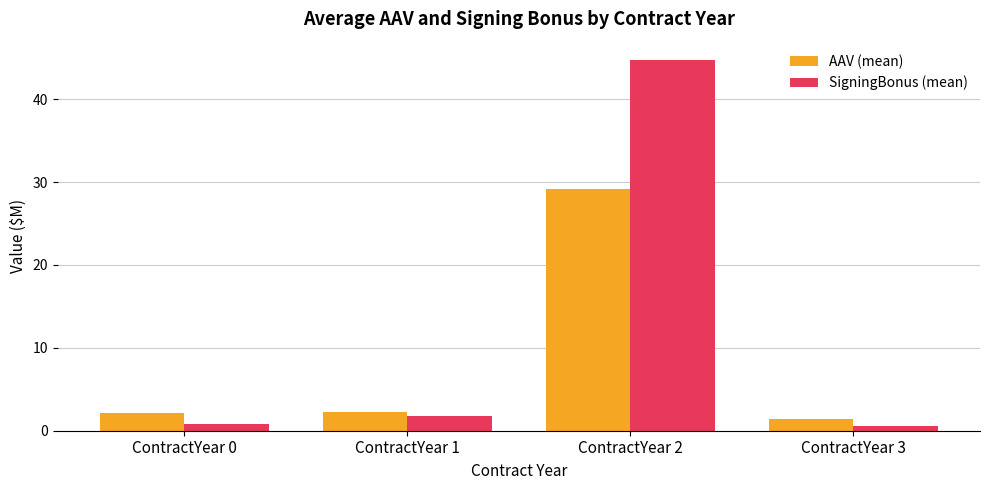

Rank the series at ContractYear 2 from lowest to highest value.

AAV (mean), SigningBonus (mean)